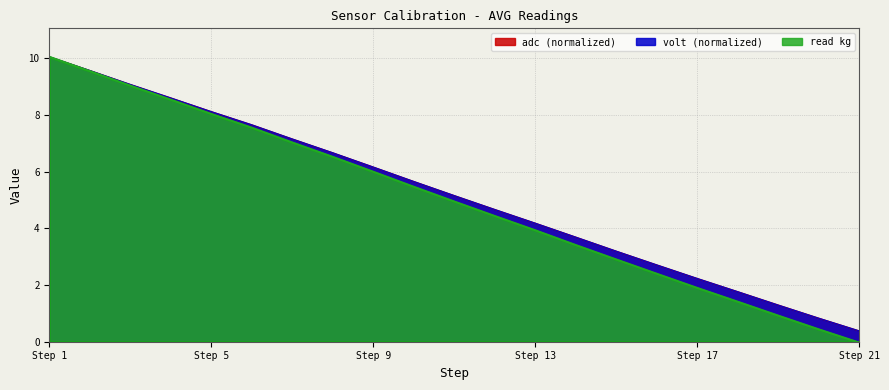

How many positive values does the read kg series have?

20